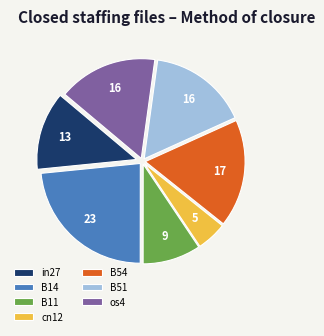

True or false: B14 accounts for 23% of the total.

True